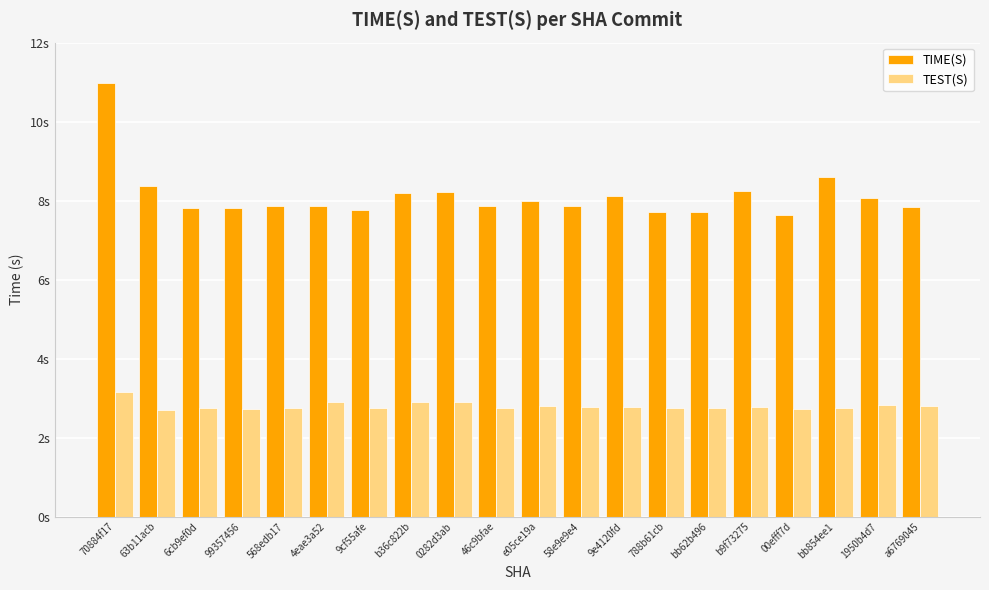

What are all the series names shown in the legend?

TIME(S), TEST(S)